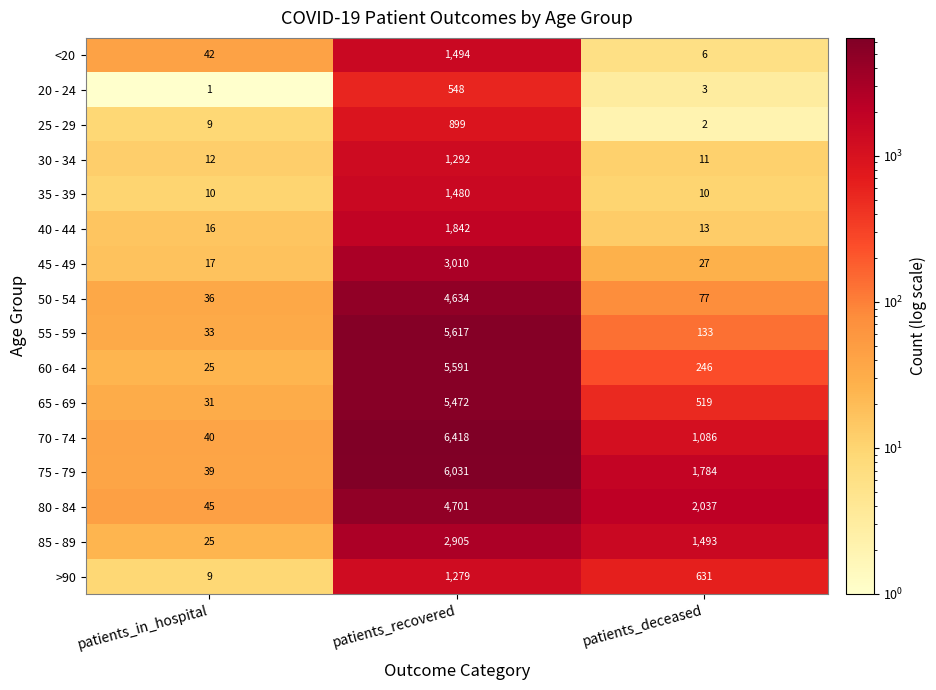

What is the difference between the 30 - 34 values at patients_deceased and patients_recovered?

1281